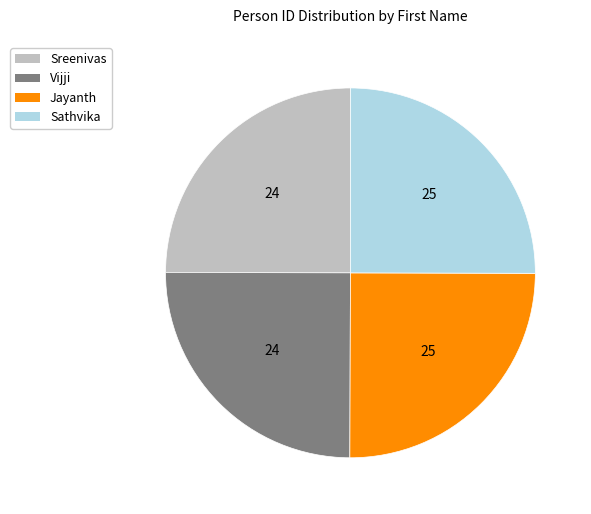

Is there any slice that represents more than half of the pie?

No